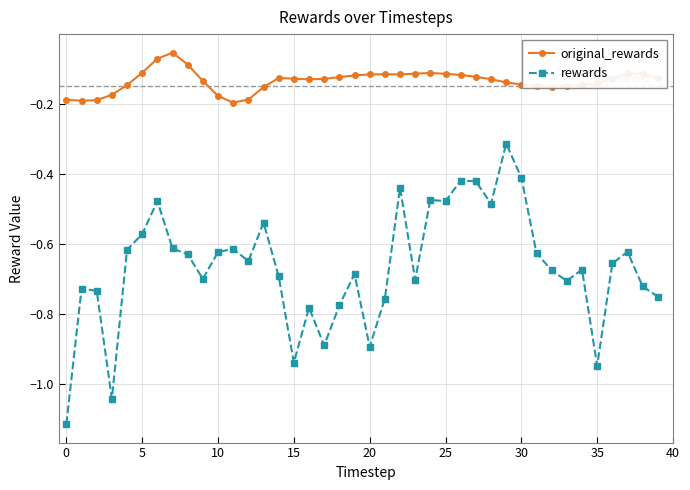

True or false: rewards and original_rewards cross at least once.

False